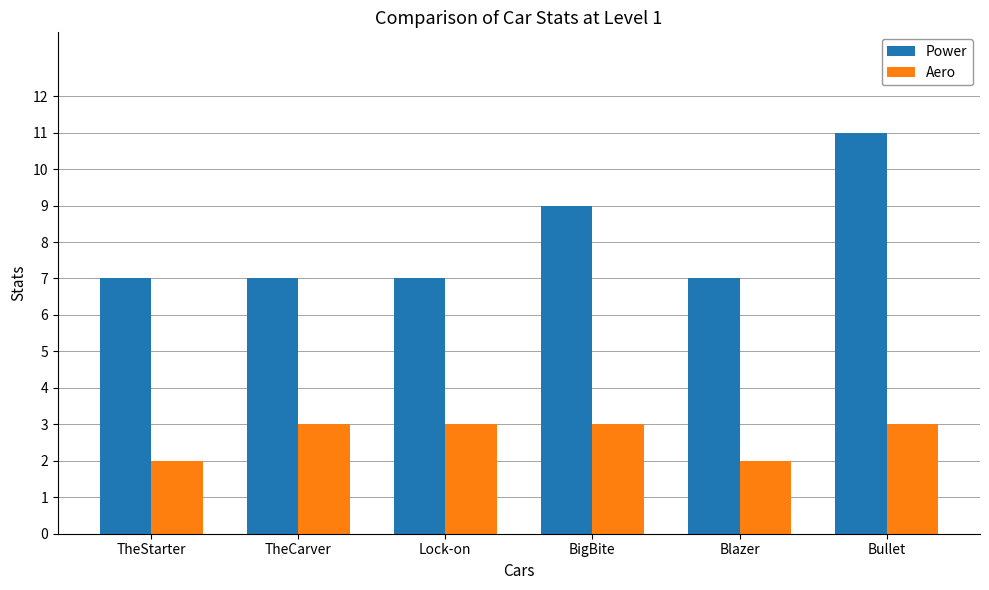

What is the approximate value of Power at Lock-on?

7